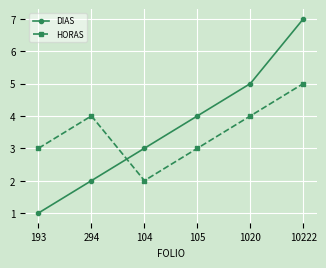

After their last crossing, which series has the higher values: HORAS or DIAS?

DIAS